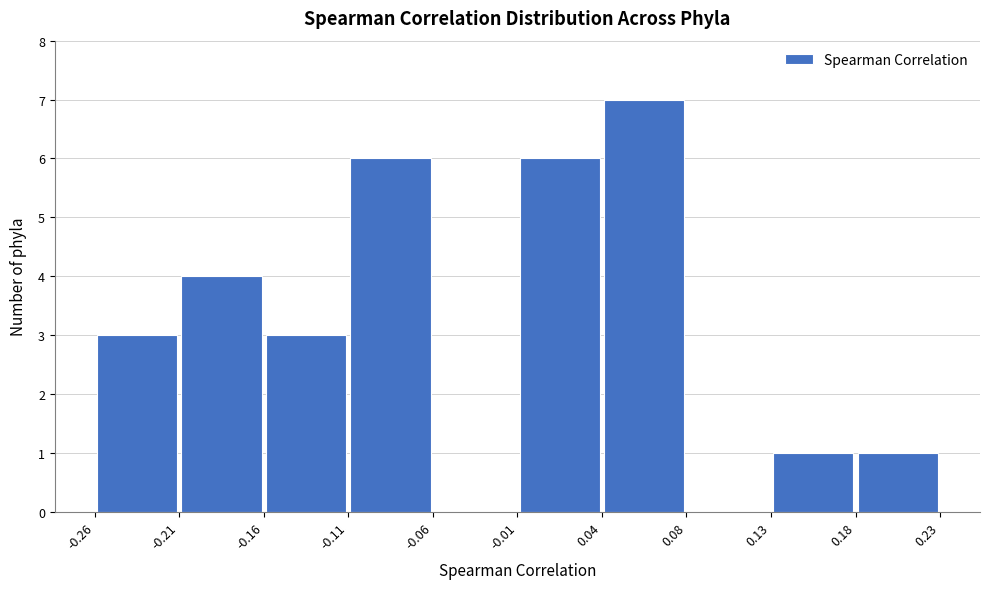

Which range on the x-axis has the tallest bar?

0.04 to 0.08